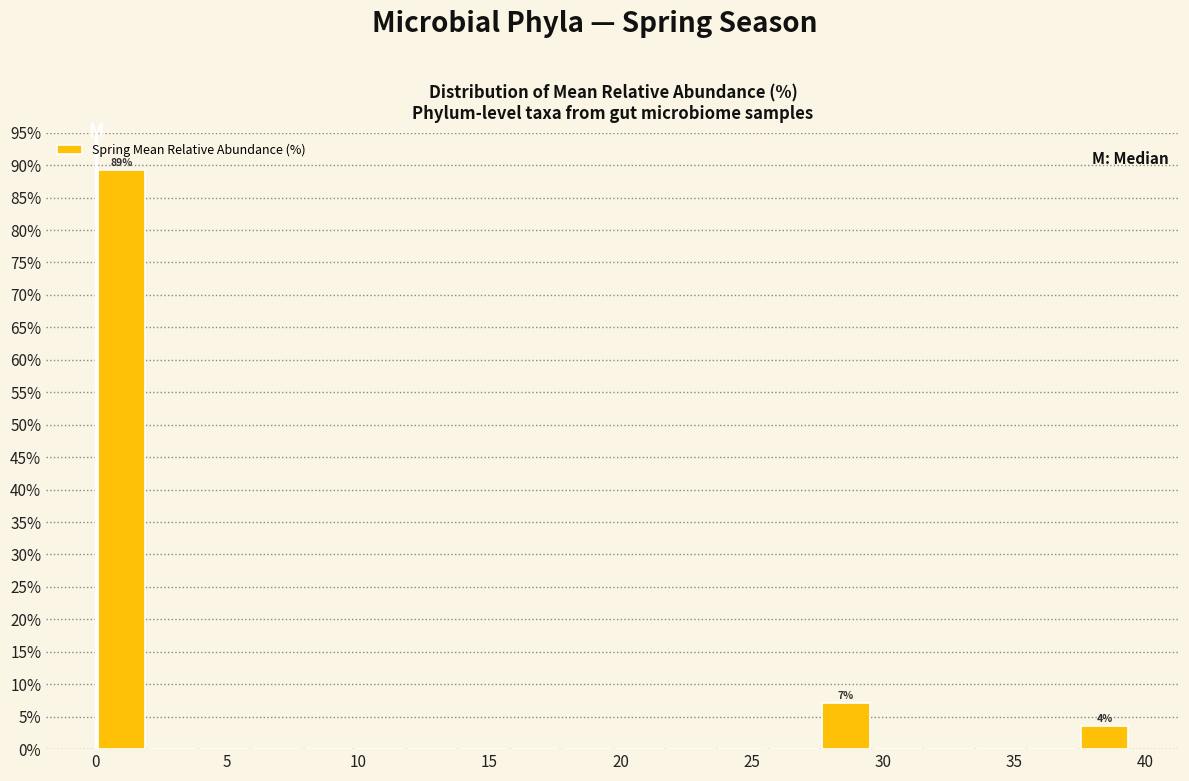

Read against the x-axis, roughly where is the centre of the tallest bar?

1.0